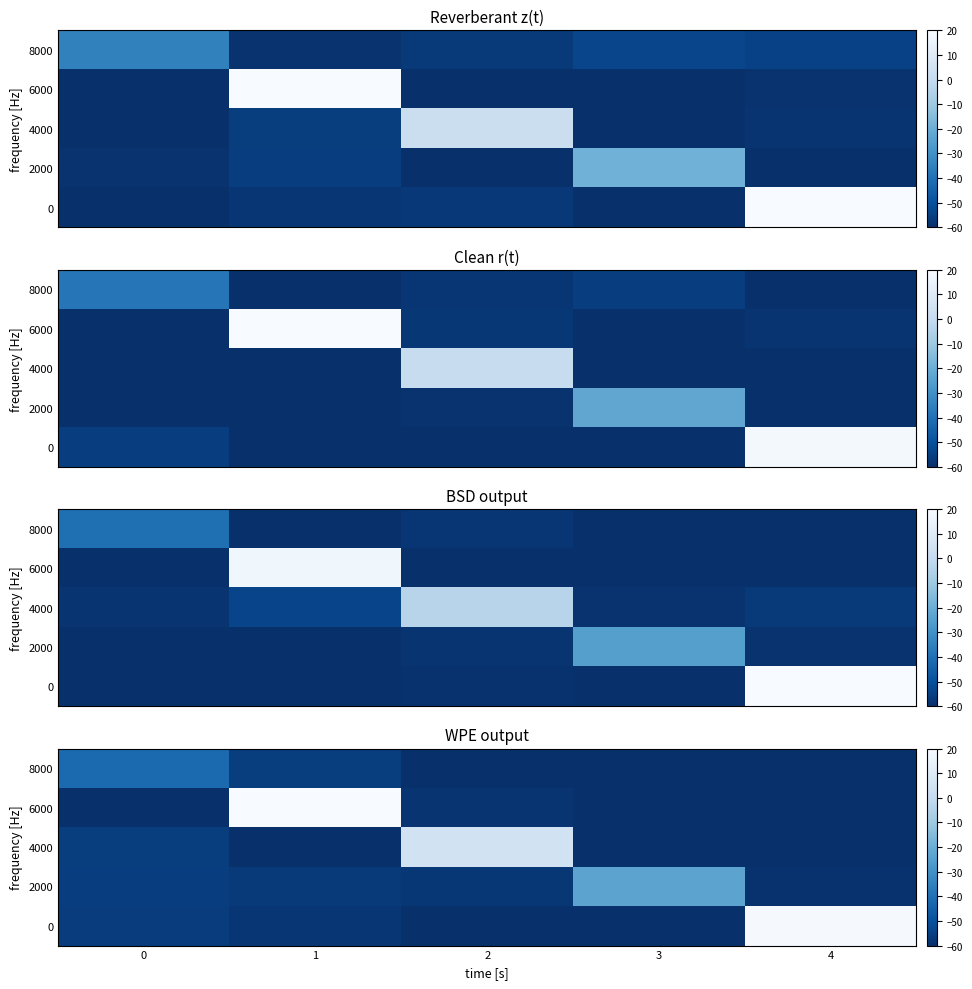

Is the value of row_2 at 0 greater than the value of row_1 at 0?

Yes